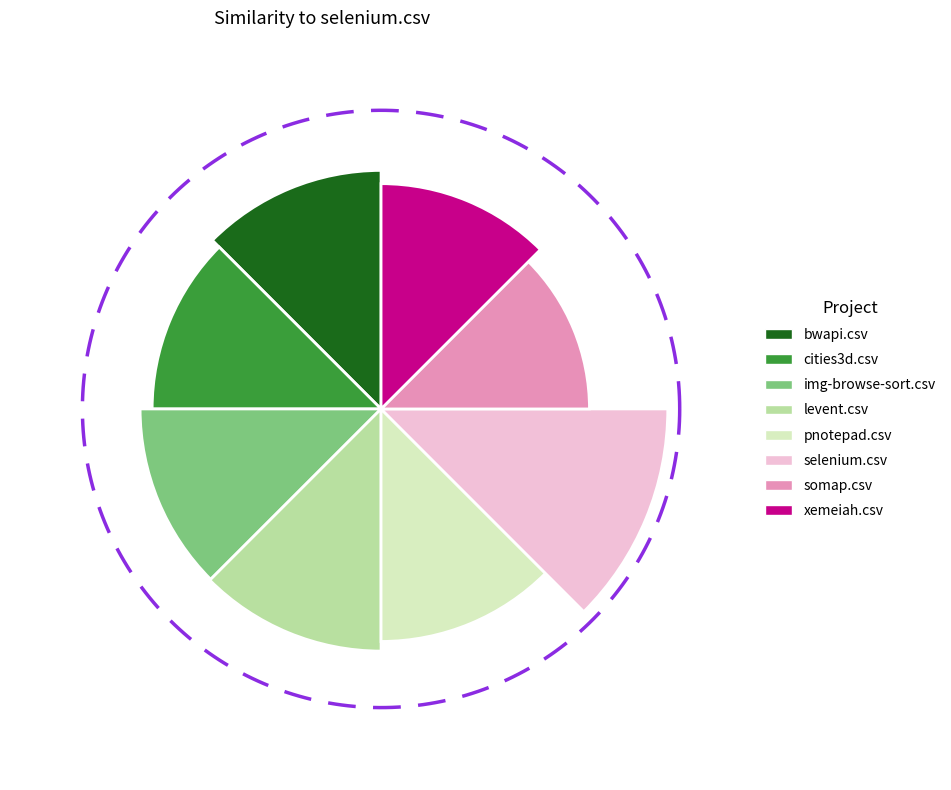

How many segments does this pie chart have?

8